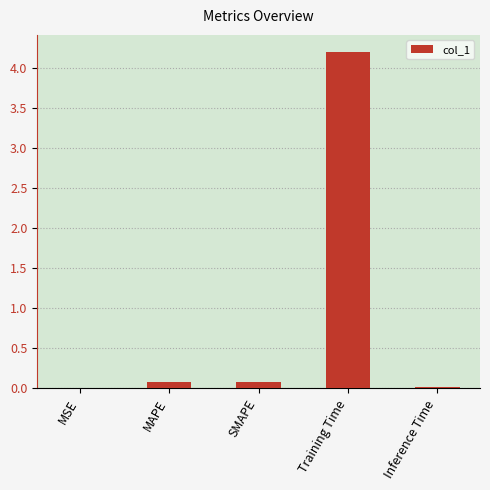

Is it true that the value at Inference Time is 0.0?

True